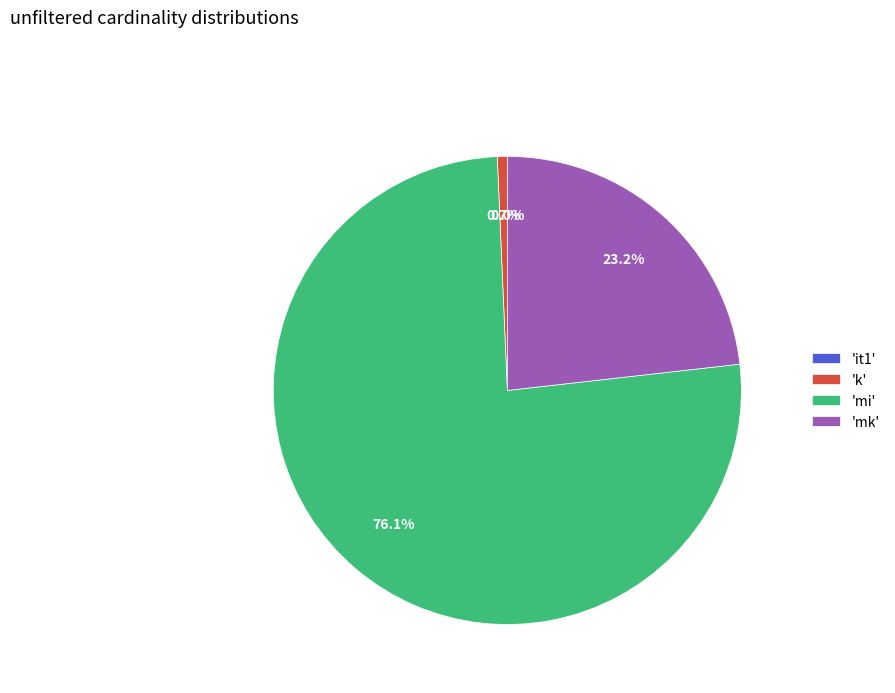

Which has a higher value, 'mi' or 'k'?

'mi'